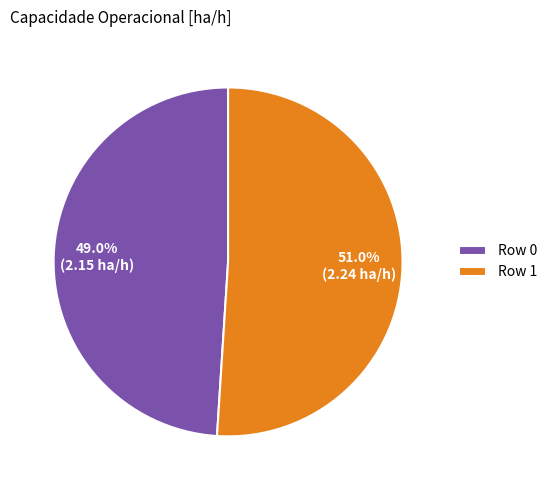

Count the number of slices in the pie.

2